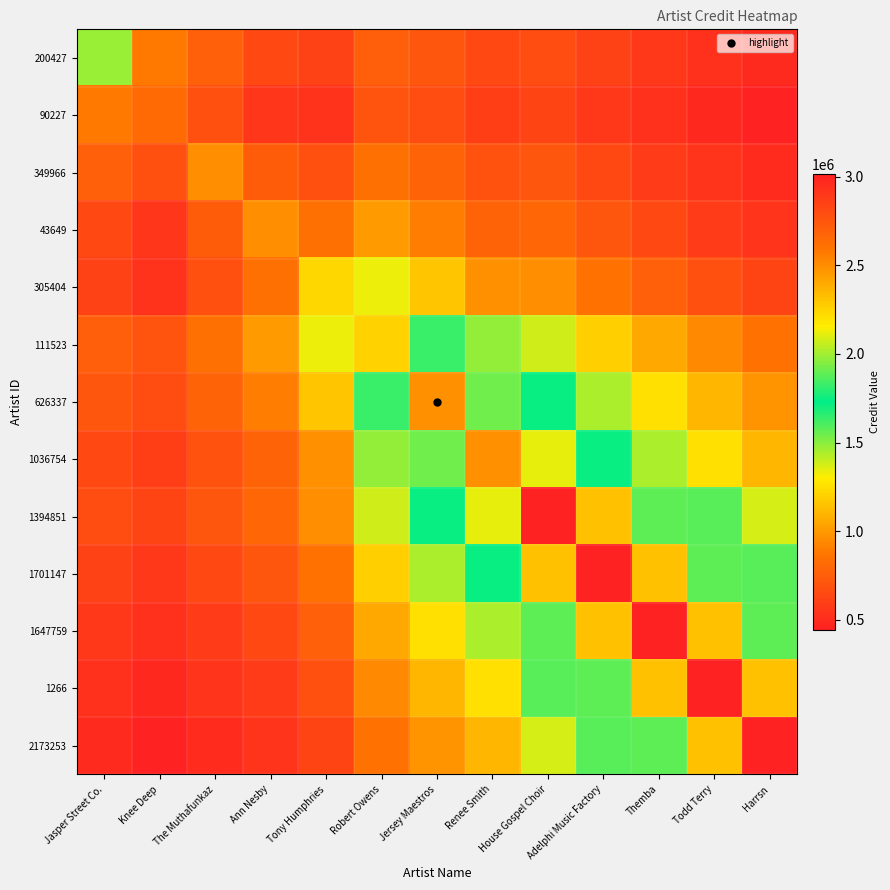

Reading left to right, list all the values displayed in this chart.

200427: Jasper Street Co.=1478383.0	Knee Deep=879578.1	The Muthafunkaz=760990.0	Ann Nesby=640833.7	Tony Humphries=613047.3	Robert Owens=746053.0	Jersey Maestros=708008.0	Renee Smith=639491.1	House Gospel Choir=660699.4	Adelphi Music Factory=607129.2	Themba=561594.5	Todd Terry=522413.5	Harrsn=488343.0
90227: Jasper Street Co.=879578.1	Knee Deep=808520.0	The Muthafunkaz=678963.5	Ann Nesby=551657.8	Tony Humphries=533564.5	Robert Owens=695545.9	Jersey Maestros=658996.4	Renee Smith=588389.6	House Gospel Choir=616595.6	Adelphi Music Factory=562190.1	Themba=516607.2	Todd Terry=477861.6	Harrsn=444522.4
349966: Jasper Street Co.=760990.0	Knee Deep=678963.5	The Muthafunkaz=956785.0	Ann Nesby=735988.5	Tony Humphries=679940.6	Robert Owens=844386.1	Jersey Maestros=782556.1	Renee Smith=688649.4	House Gospel Choir=709135.4	Adelphi Music Factory=640509.4	Themba=583993.8	Todd Terry=536643.0	Harrsn=496394.8
43649: Jasper Street Co.=640833.7	Knee Deep=551657.8	The Muthafunkaz=735988.5	Ann Nesby=956785.0	Tony Humphries=836850.0	Robert Owens=1002708.4	Jersey Maestros=906117.6	Renee Smith=782556.1	House Gospel Choir=794231.6	Adelphi Music Factory=709135.4	Themba=640509.4	Todd Terry=583993.8	Harrsn=536643.0
305404: Jasper Street Co.=613047.3	Knee Deep=533564.5	The Muthafunkaz=679940.6	Ann Nesby=836850.0	Tony Humphries=1219025.0	Robert Owens=1334964.2	Jersey Maestros=1157964.7	Renee Smith=975128.2	House Gospel Choir=962135.9	Adelphi Music Factory=846679.6	Themba=755963.9	Todd Terry=682806.1	Harrsn=622558.5
111523: Jasper Street Co.=746053.0	Knee Deep=695545.9	The Muthafunkaz=844386.1	Ann Nesby=1002708.4	Tony Humphries=1334964.2	Robert Owens=2251882.0	Jersey Maestros=1822440.0	Renee Smith=1480732.5	House Gospel Choir=1385856.6	Adelphi Music Factory=1196876.1	Themba=1053251.0	Todd Terry=940402.7	Harrsn=849396.0
626337: Jasper Street Co.=708008.0	Knee Deep=658996.4	The Muthafunkaz=782556.1	Ann Nesby=906117.6	Tony Humphries=1157964.7	Robert Owens=1822440.0	Jersey Maestros=2486462.0	Renee Smith=1912663.1	House Gospel Choir=1719010.9	Adelphi Music Factory=1447588.2	Themba=1250189.8	Todd Terry=1100167.0	Harrsn=982292.0
1036754: Jasper Street Co.=639491.1	Knee Deep=588389.6	The Muthafunkaz=688649.4	Ann Nesby=782556.1	Tony Humphries=975128.2	Robert Owens=1480732.5	Jersey Maestros=1912663.1	Renee Smith=2486462.0	House Gospel Choir=2115705.8	Adelphi Music Factory=1719010.9	Themba=1447588.2	Todd Terry=1250189.8	Harrsn=1100167.0
1394851: Jasper Street Co.=660699.4	Knee Deep=616595.6	The Muthafunkaz=709135.4	Ann Nesby=794231.6	Tony Humphries=962135.9	Robert Owens=1385856.6	Jersey Maestros=1719010.9	Renee Smith=2115705.8	House Gospel Choir=3014373.0	Adelphi Music Factory=2318748.5	Themba=1883983.1	Todd Terry=1586512.1	Harrsn=1370169.5
1701147: Jasper Street Co.=607129.2	Knee Deep=562190.1	The Muthafunkaz=640509.4	Ann Nesby=709135.4	Tony Humphries=846679.6	Robert Owens=1196876.1	Jersey Maestros=1447588.2	Renee Smith=1719010.9	House Gospel Choir=2318748.5	Adelphi Music Factory=3014373.0	Themba=2318748.5	Todd Terry=1883983.1	Harrsn=1586512.1
1647759: Jasper Street Co.=561594.5	Knee Deep=516607.2	The Muthafunkaz=583993.8	Ann Nesby=640509.4	Tony Humphries=755963.9	Robert Owens=1053251.0	Jersey Maestros=1250189.8	Renee Smith=1447588.2	House Gospel Choir=1883983.1	Adelphi Music Factory=2318748.5	Themba=3014373.0	Todd Terry=2318748.5	Harrsn=1883983.1
1266: Jasper Street Co.=522413.5	Knee Deep=477861.6	The Muthafunkaz=536643.0	Ann Nesby=583993.8	Tony Humphries=682806.1	Robert Owens=940402.7	Jersey Maestros=1100167.0	Renee Smith=1250189.8	House Gospel Choir=1586512.1	Adelphi Music Factory=1883983.1	Themba=2318748.5	Todd Terry=3014373.0	Harrsn=2318748.5
2173253: Jasper Street Co.=488343.0	Knee Deep=444522.4	The Muthafunkaz=496394.8	Ann Nesby=536643.0	Tony Humphries=622558.5	Robert Owens=849396.0	Jersey Maestros=982292.0	Renee Smith=1100167.0	House Gospel Choir=1370169.5	Adelphi Music Factory=1586512.1	Themba=1883983.1	Todd Terry=2318748.5	Harrsn=3014373.0